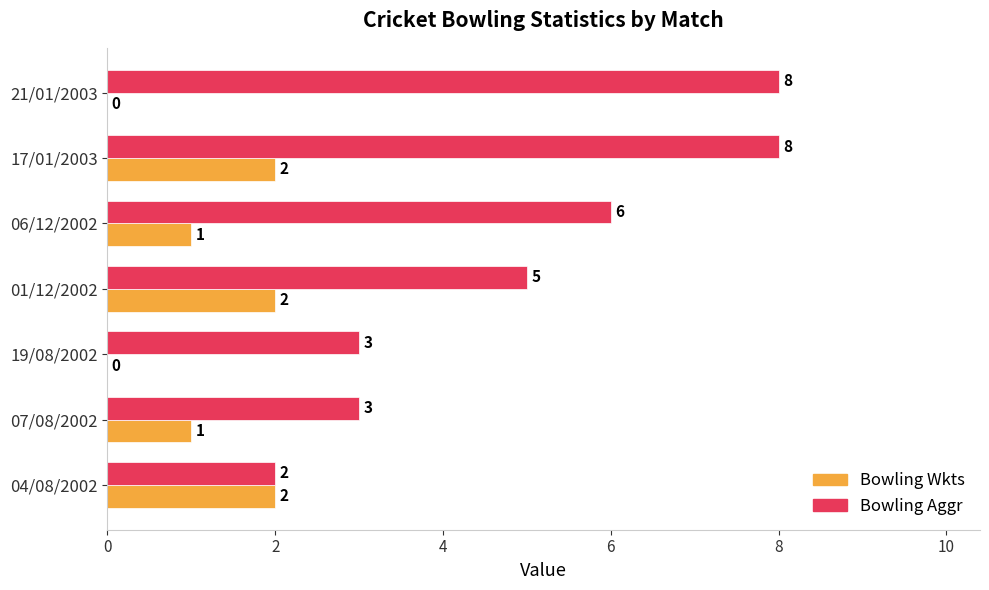

True or false: Bowling Wkts has a value of 1 at 01/12/2002.

False